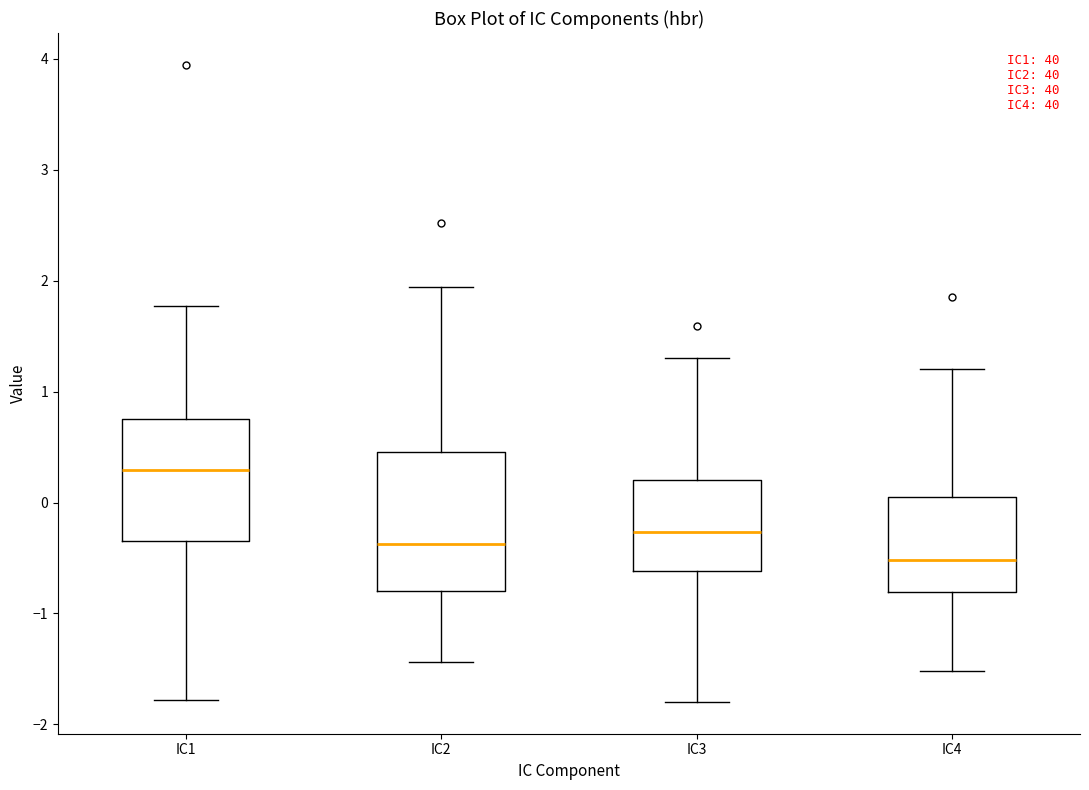

Reading left to right, read every box against the y-axis: the position of its median line, the range the box covers, and the ends of its whiskers. The values are not printed on the chart, so give them approximately, as read against the axis.

IC1: median 0.3, box -0.3 to 0.8, whiskers -1.8 to 1.8
IC2: median -0.4, box -0.8 to 0.5, whiskers -1.4 to 1.9
IC3: median -0.3, box -0.6 to 0.2, whiskers -1.8 to 1.3
IC4: median -0.5, box -0.8 to 0.1, whiskers -1.5 to 1.2